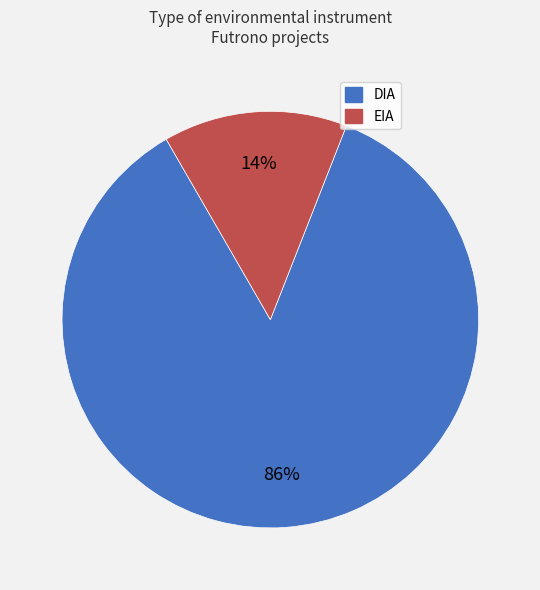

To the nearest percent, what is the average slice percentage?

50%